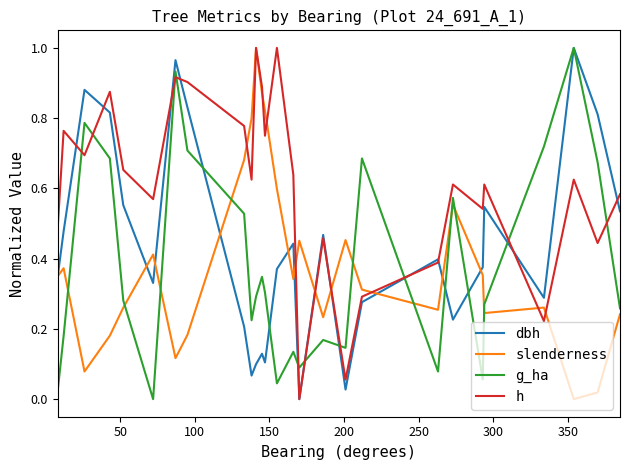

Is this an area chart (filled region under the line)?

No